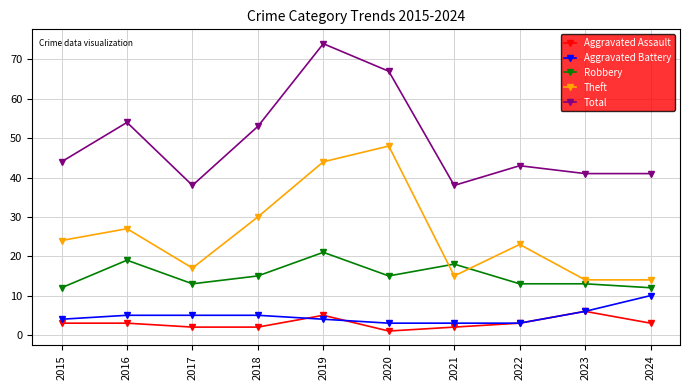

After their last crossing, which series has the higher values: Aggravated Battery or Aggravated Assault?

Aggravated Battery